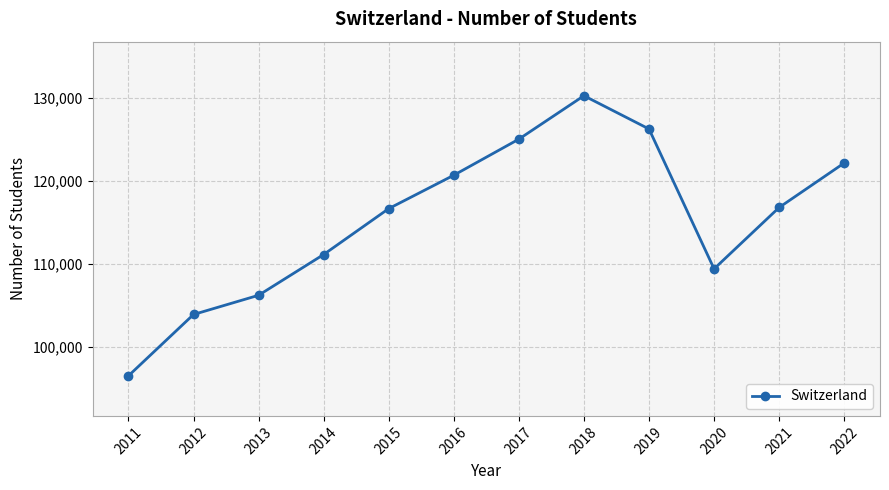

Is it true that the value at 2017 is 124997?

True